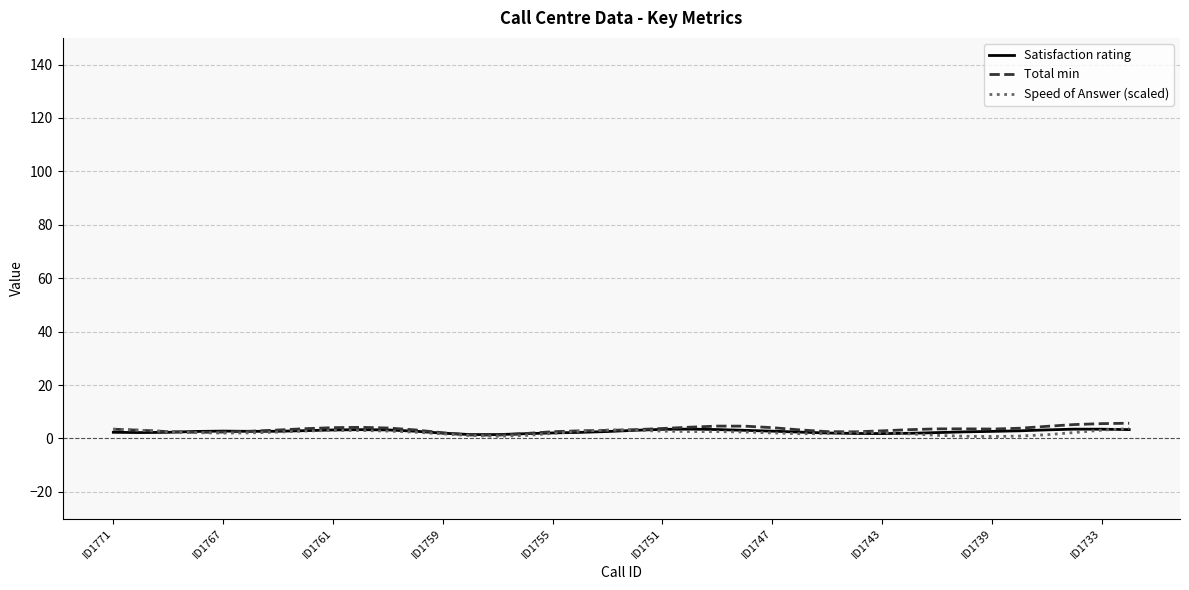

What is the maximum value shown in the chart?

5.7